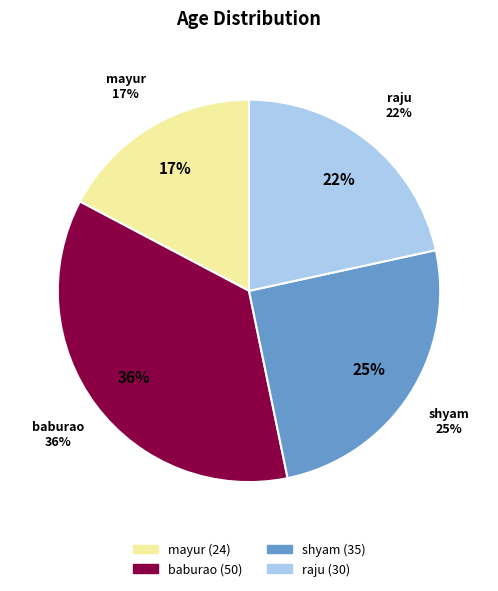

Which category has the biggest portion of the pie?

baburao